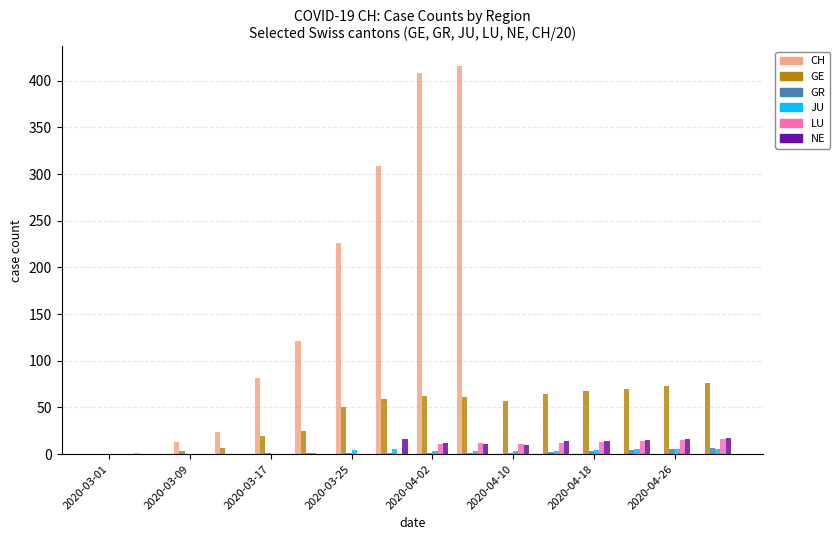

Which series has the widest spread of Y values?

CH